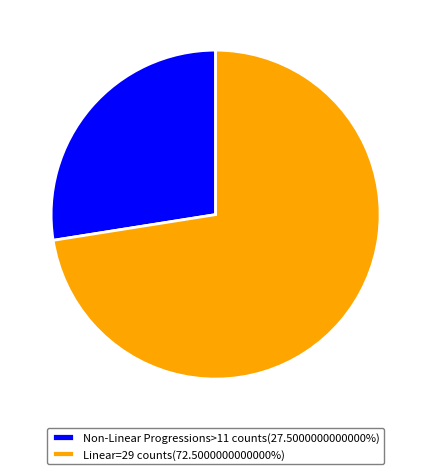

Is the sum of Linear=29 counts(72.5000000000000%) and Non-Linear Progressions>11 counts(27.5000000000000%) greater than half?

Yes